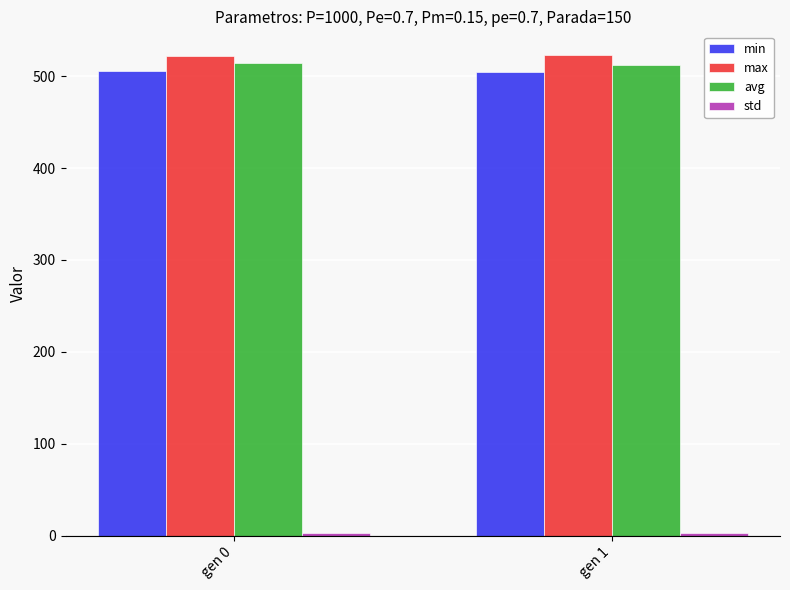

Count the min values in the range 504 to 505.

1